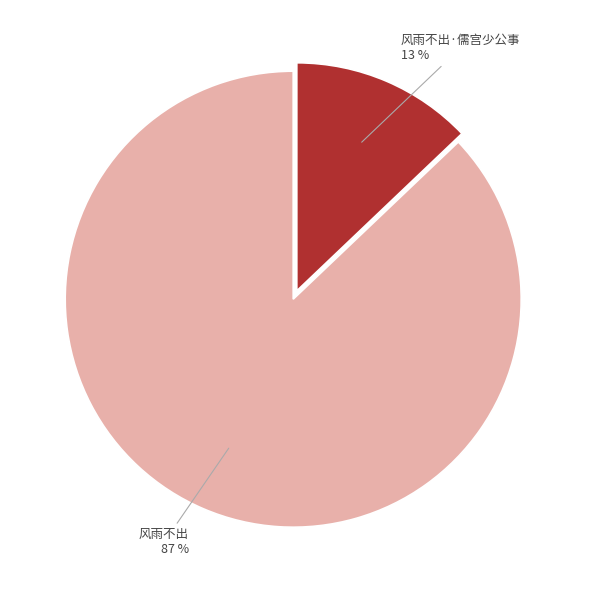

Between 风雨不出 and 风雨不出·儒宫少公事, which is larger?

风雨不出